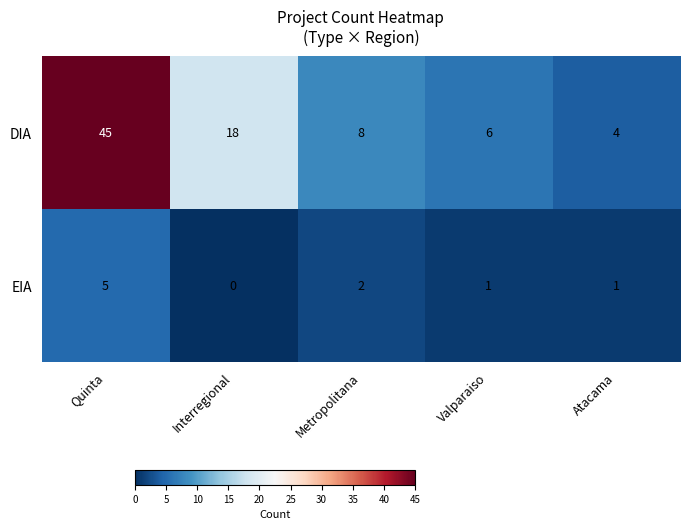

Is it true that DIA equals 73 at Quinta?

False